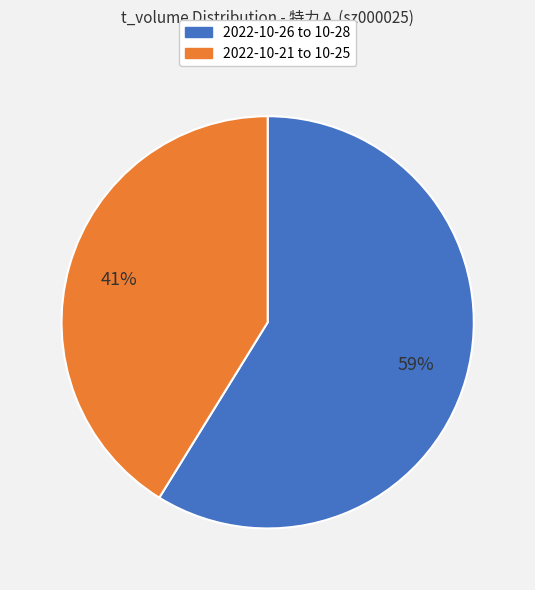

How many segments does this pie chart have?

2